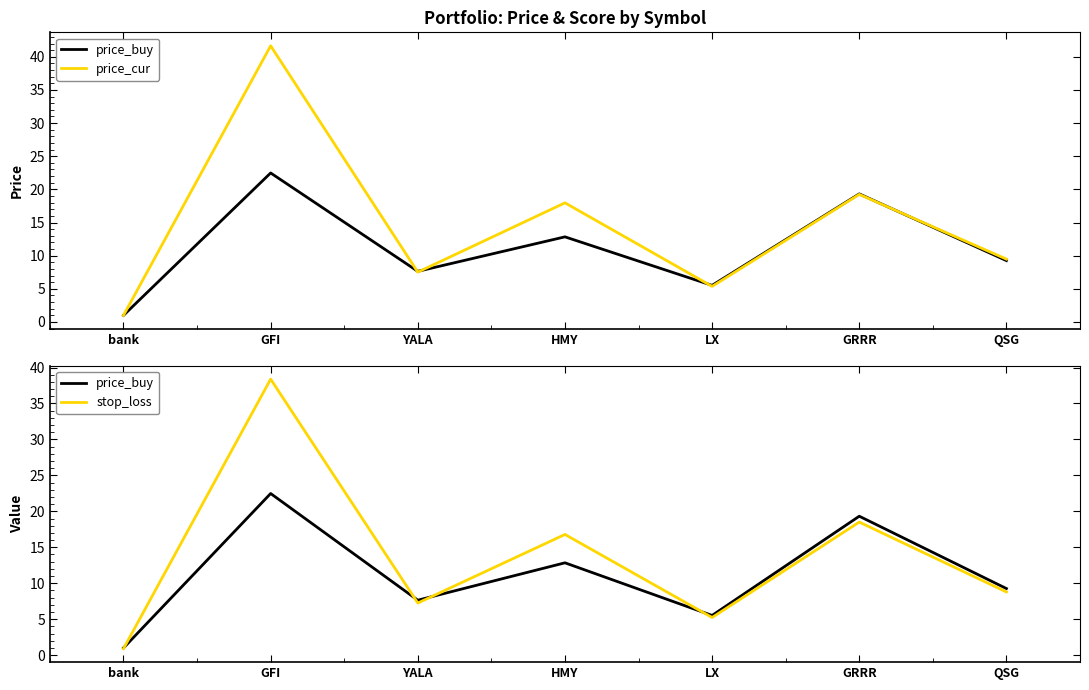

What is the difference between the highest and lowest values at HMY?

5.1